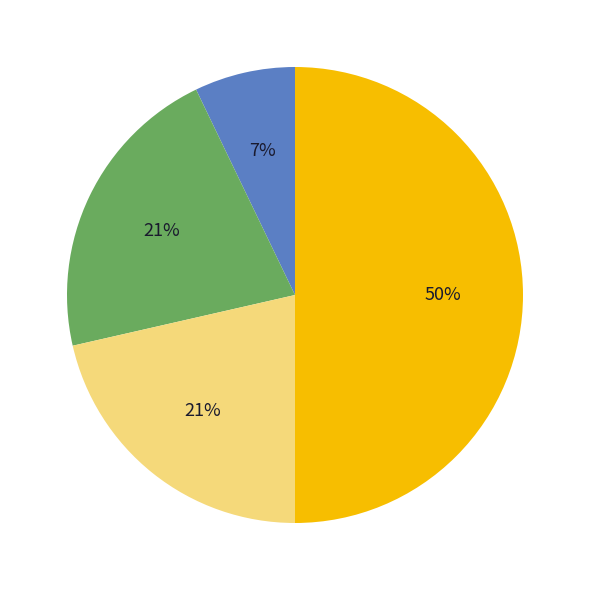

To the nearest percent, what is the difference between the largest and smallest slice percentages?

43%